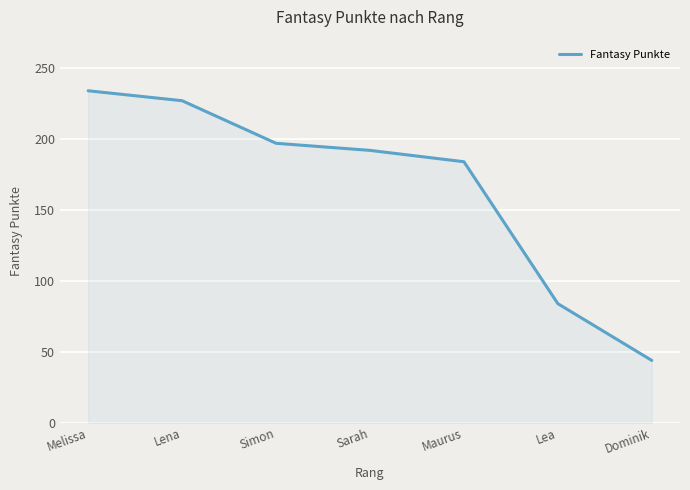

Count the number of categories in the chart.

7